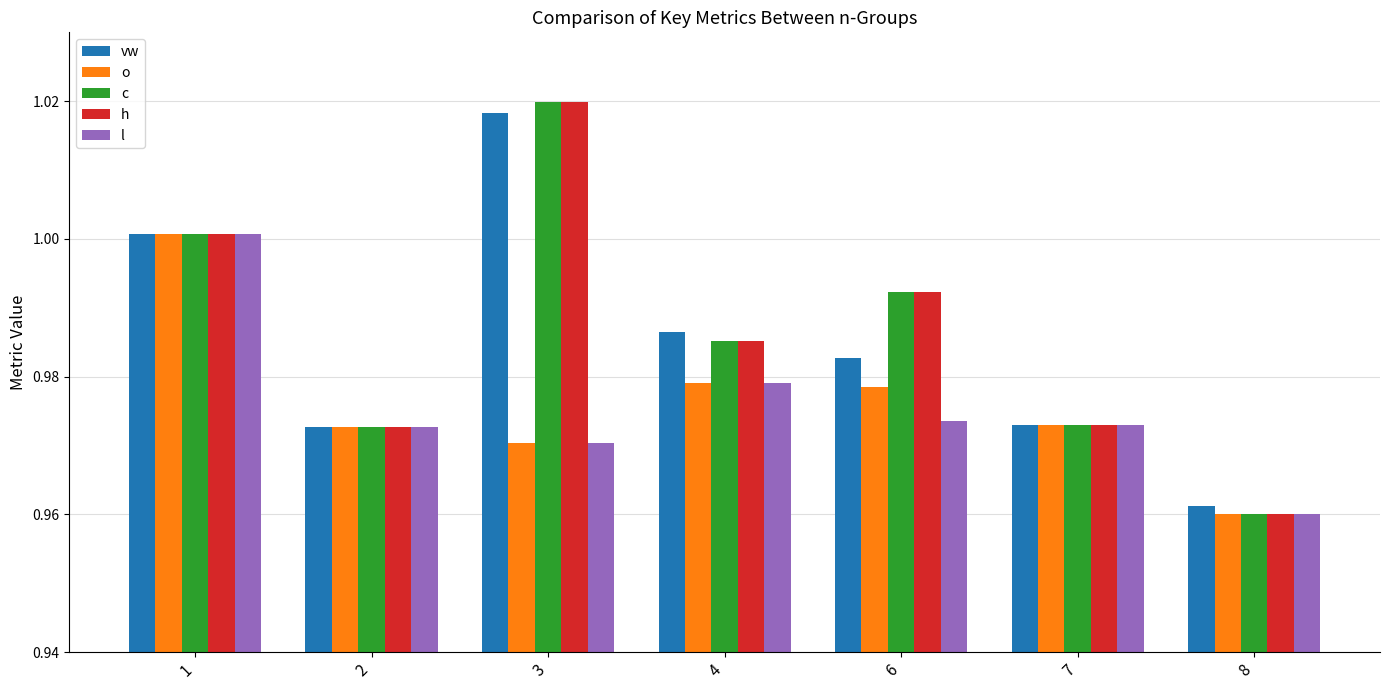

At how many categories does at least one series exceed 0?

7